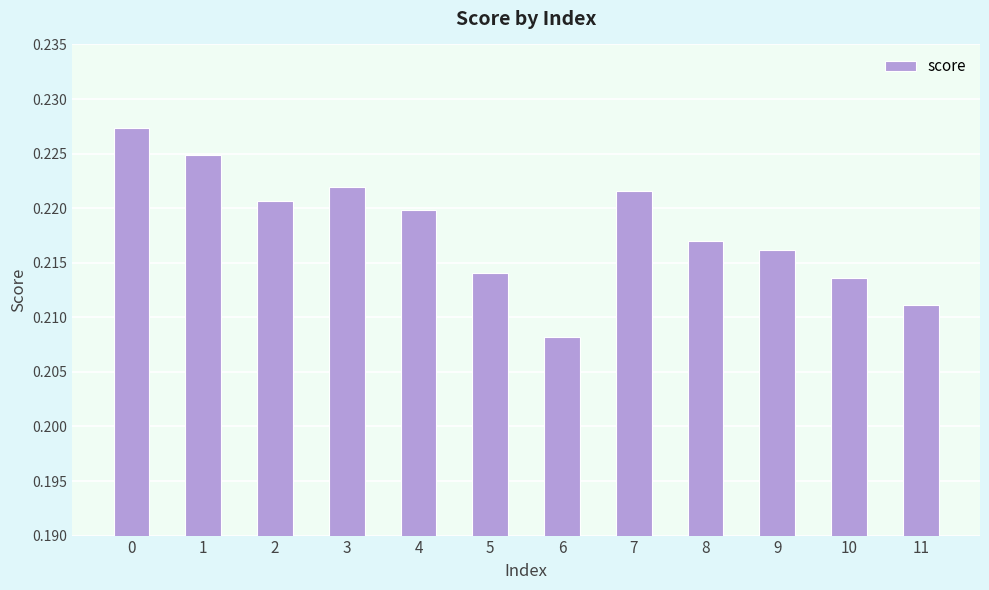

Rank the categories by value from lowest to highest.

6, 11, 10, 5, 9, 8, 4, 2, 7, 3, 1, 0